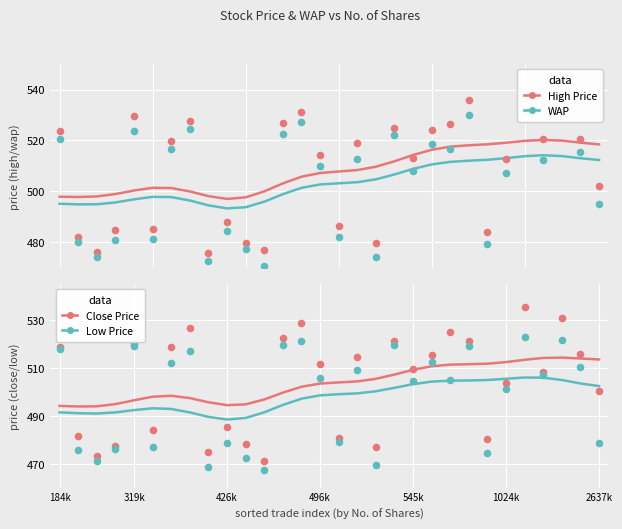

Which series contains the highest Y value?

High Price